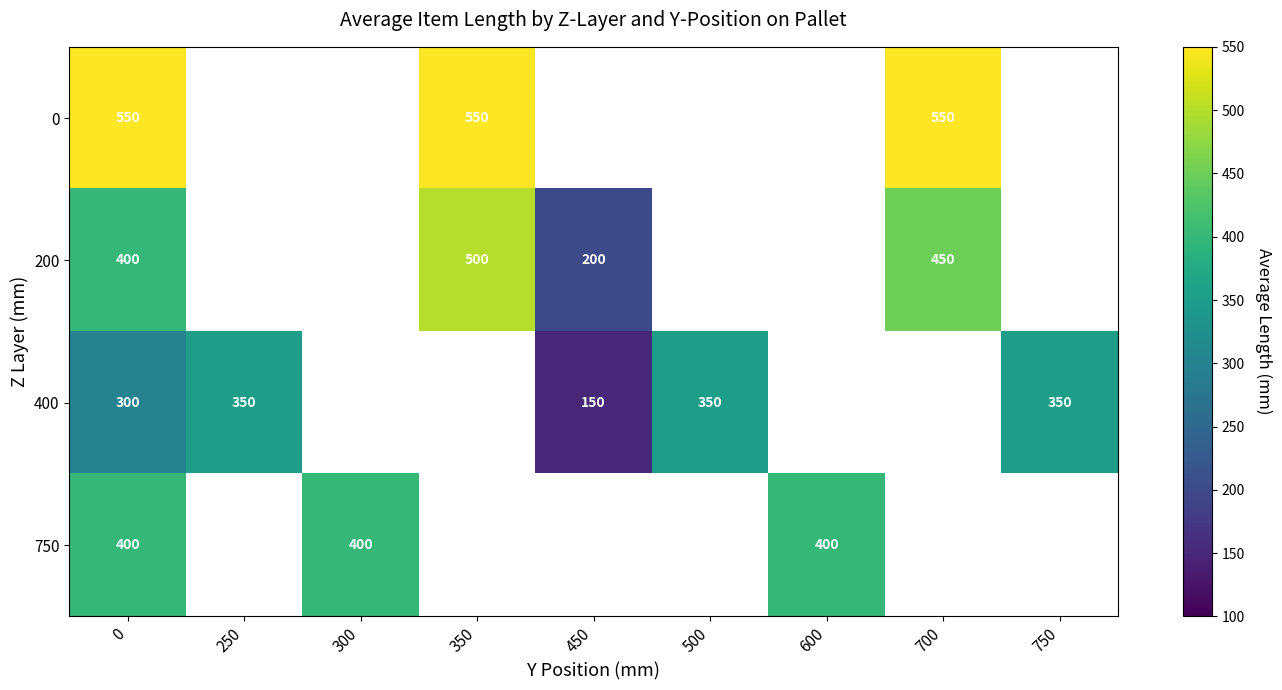

The value of 750 at 300 is 211. True or false?

False